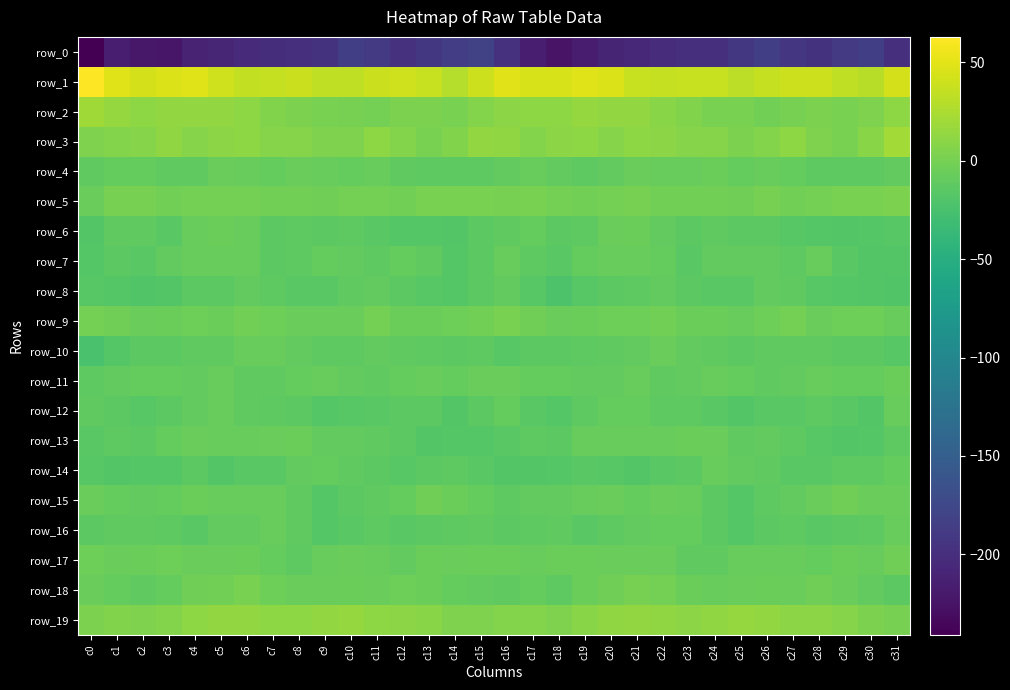

At which category is the sum across all series the highest?

c6